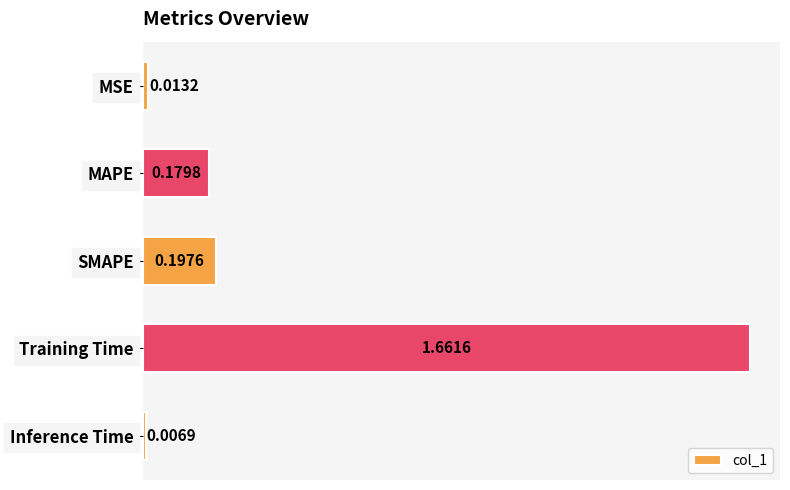

Which category has the lowest value across all series?

Inference Time